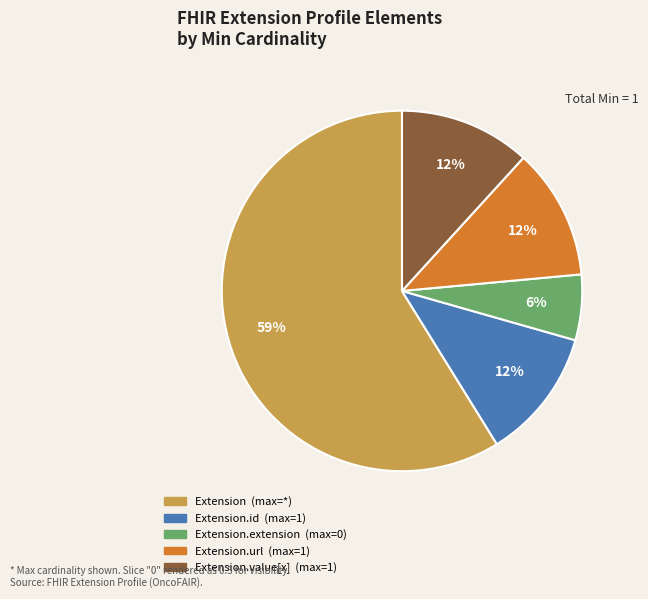

To the nearest percent, what is the average slice percentage?

20%